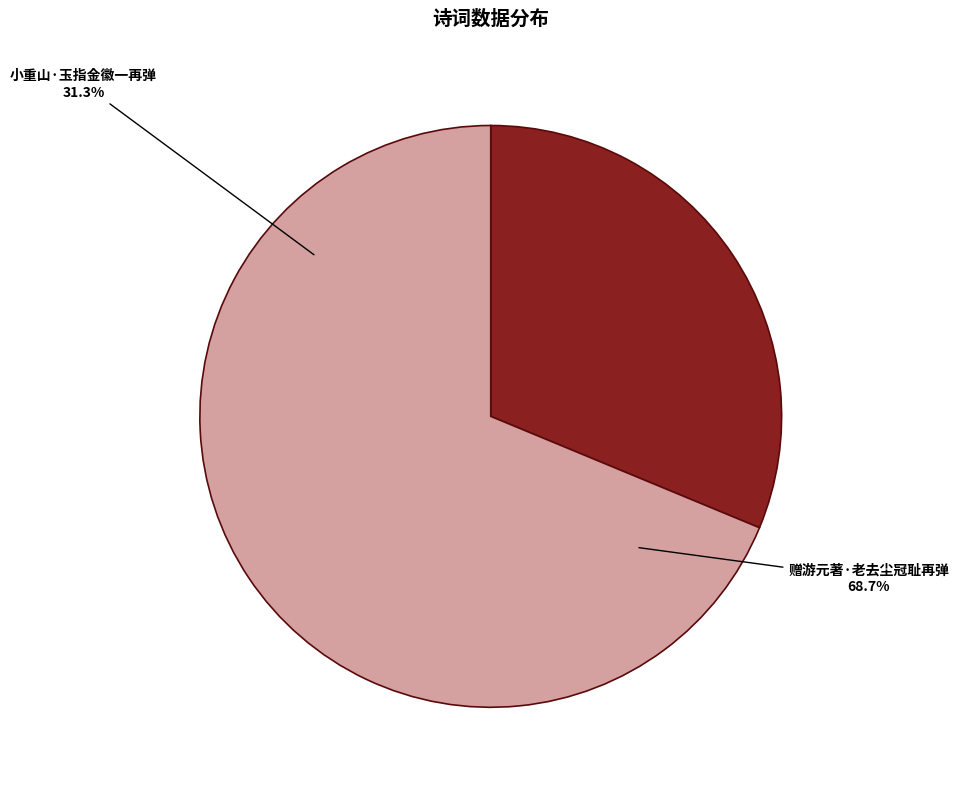

Is the sum of 赠游元著·老去尘冠耻再弹 and 小重山·玉指金徽一再弹 greater than half?

Yes